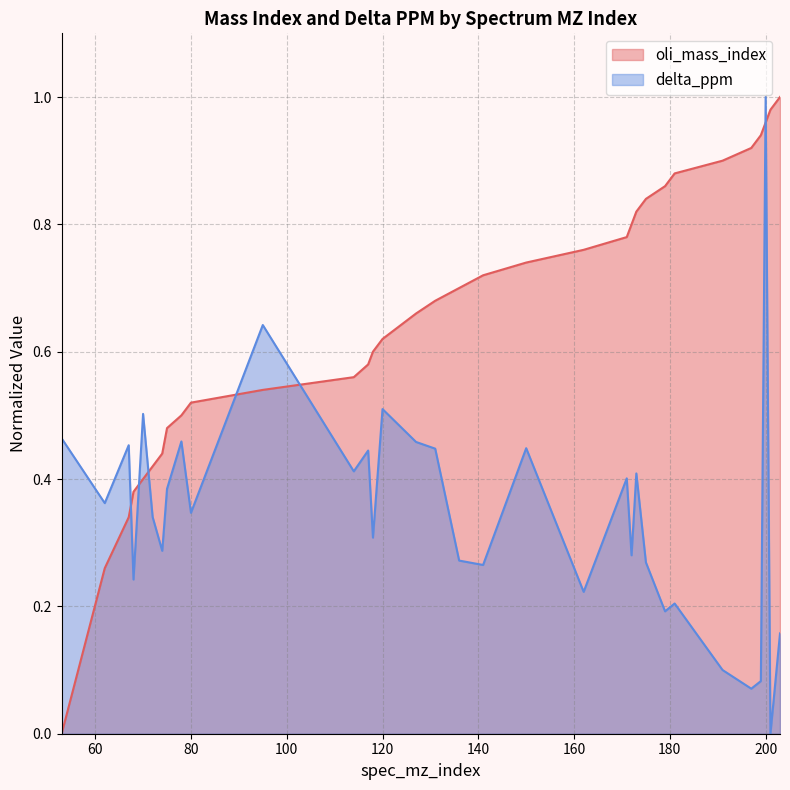

Is it true that oli_mass_index equals 0.6 at 118?

True